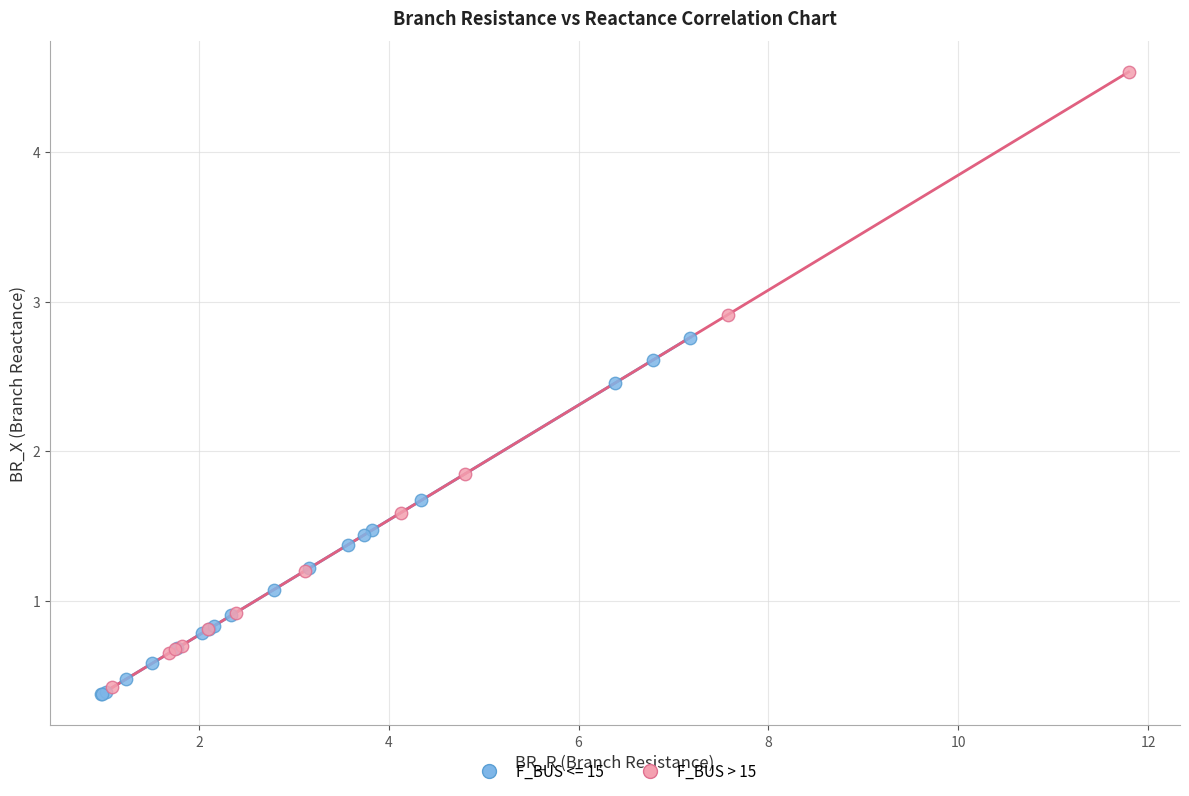

Which series contains the highest Y value?

F_BUS > 15